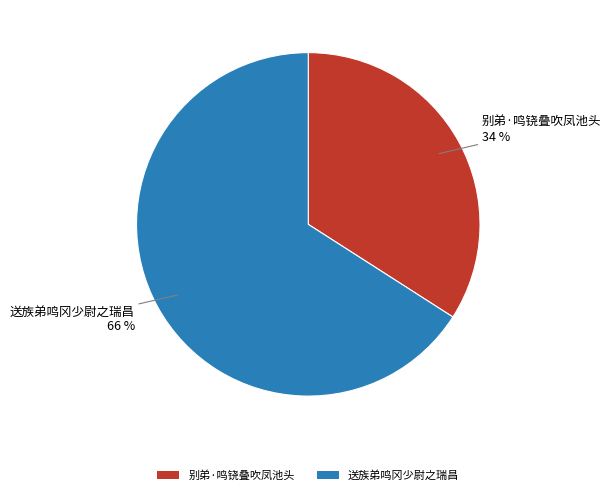

Which category accounts for the majority?

送族弟鸣冈少尉之瑞昌